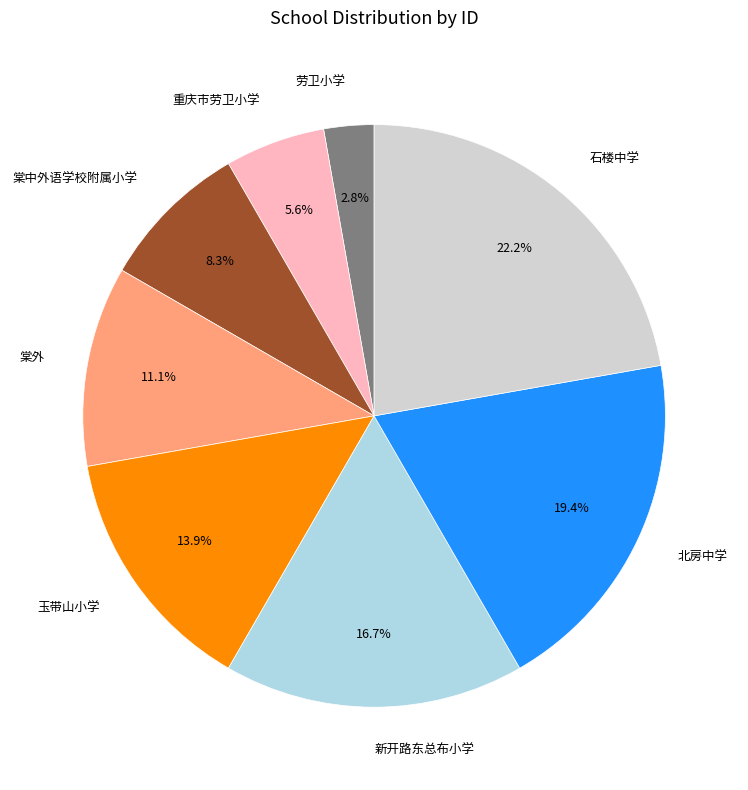

To the nearest percent, what percentage of the pie is 棠中外语学校附属小学?

8%